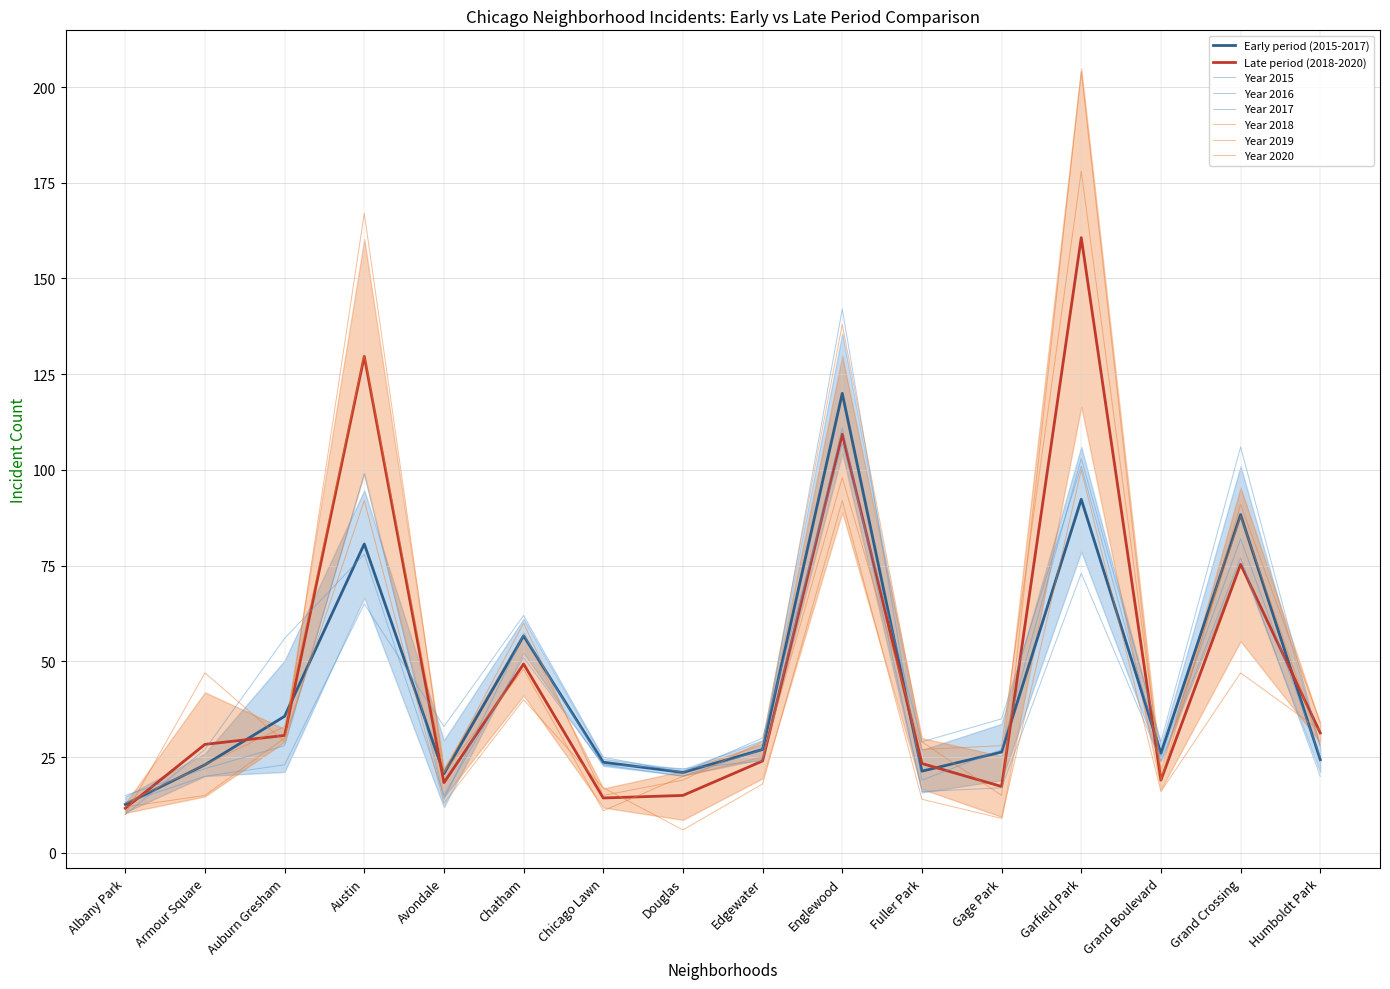

True or false: 2018 has a value of 31 at Avondale.

False